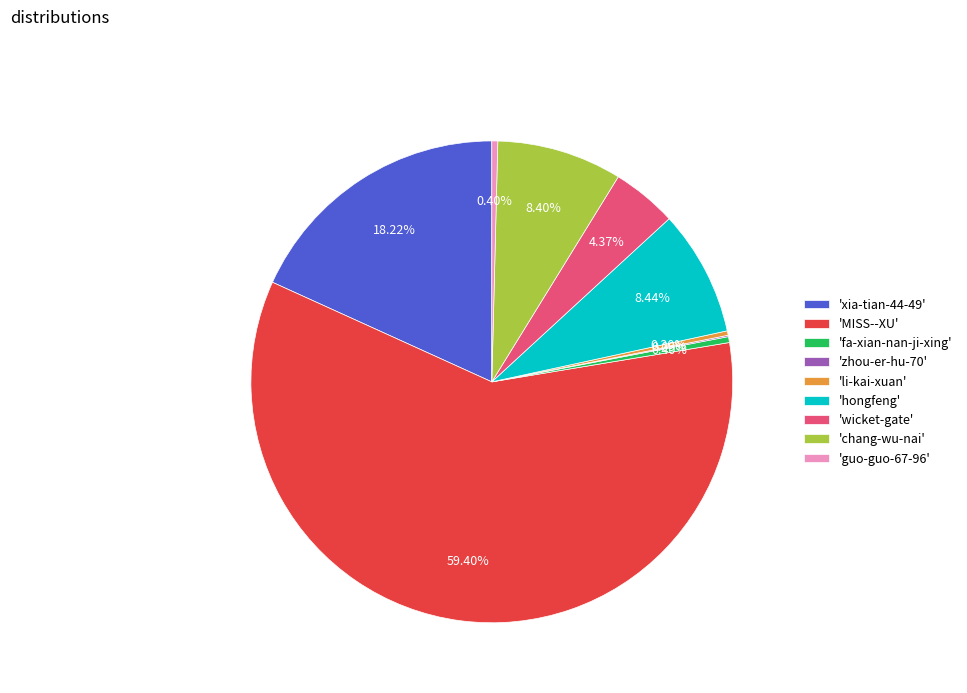

What is the largest slice in the pie chart?

'MISS--XU'